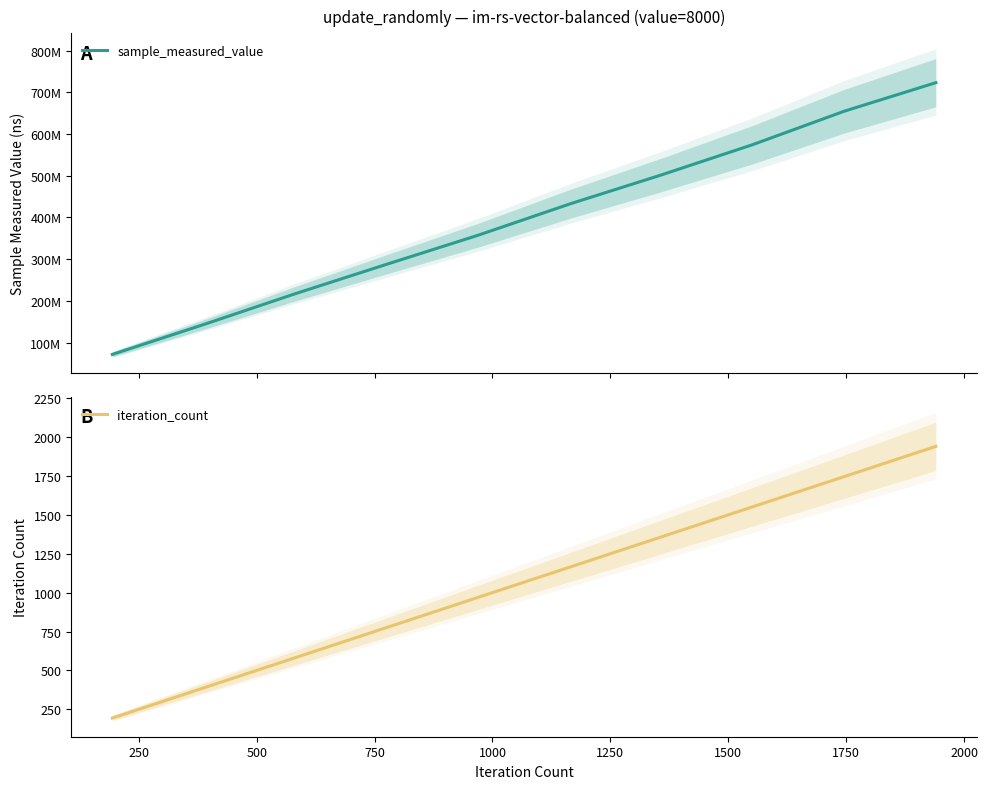

What is the difference between the sample_measured_value values at 1500 and 1250?

69520346